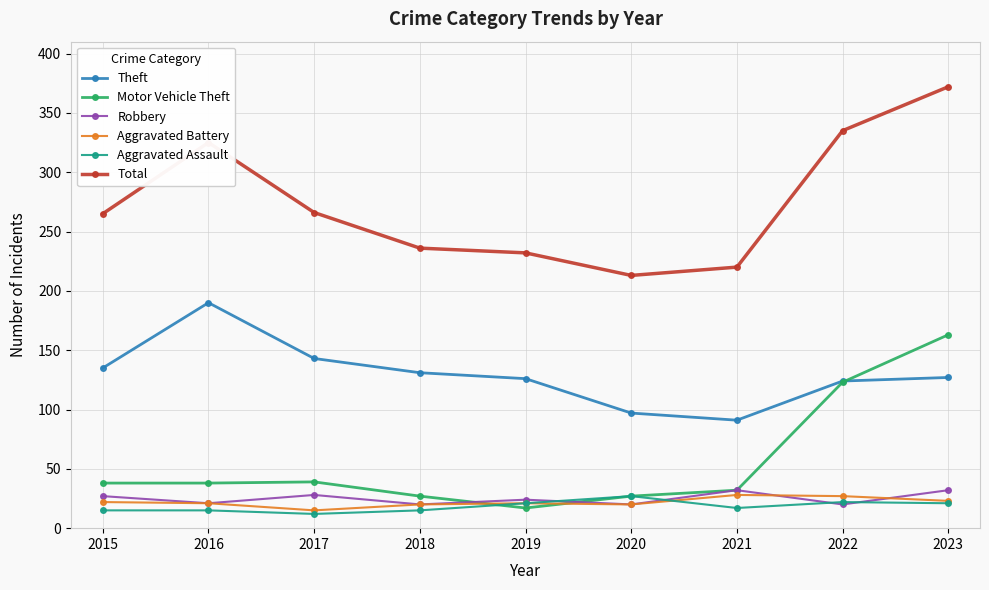

What is the value of the Total point at the 1st from the left?

265